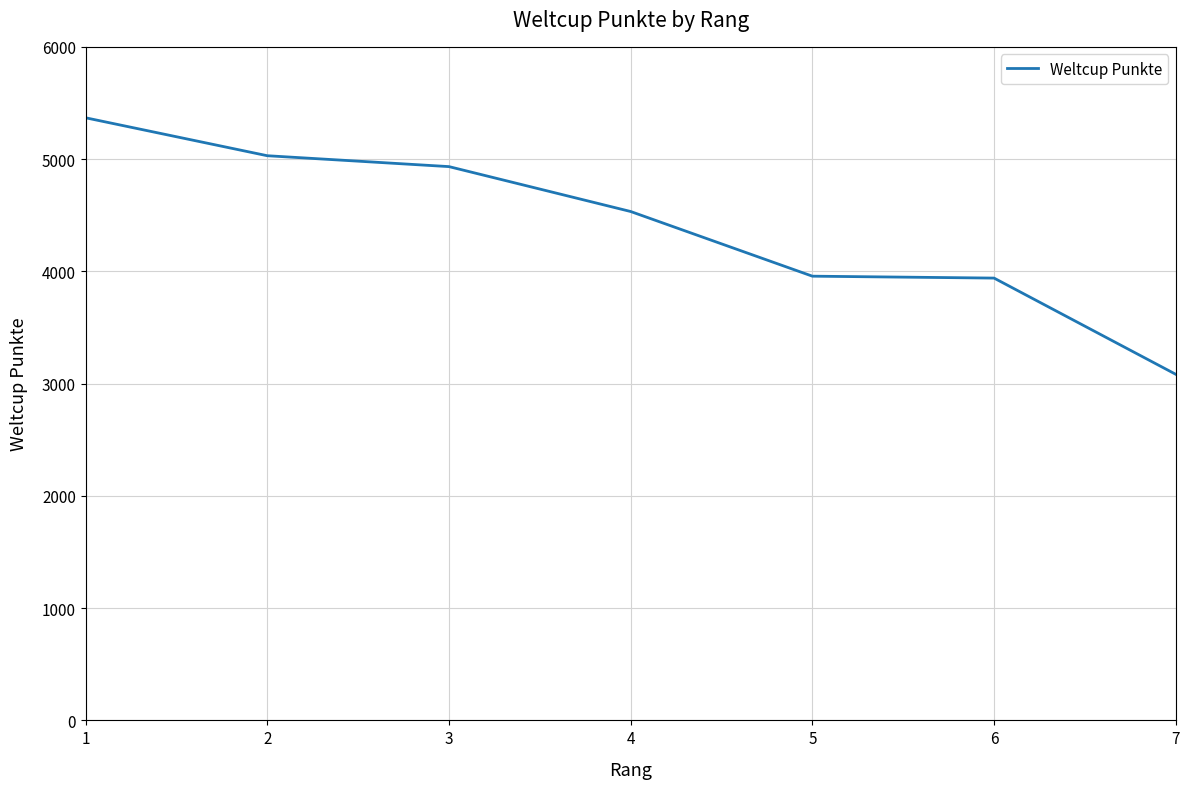

What is the change in value from 1 to 3?

-435